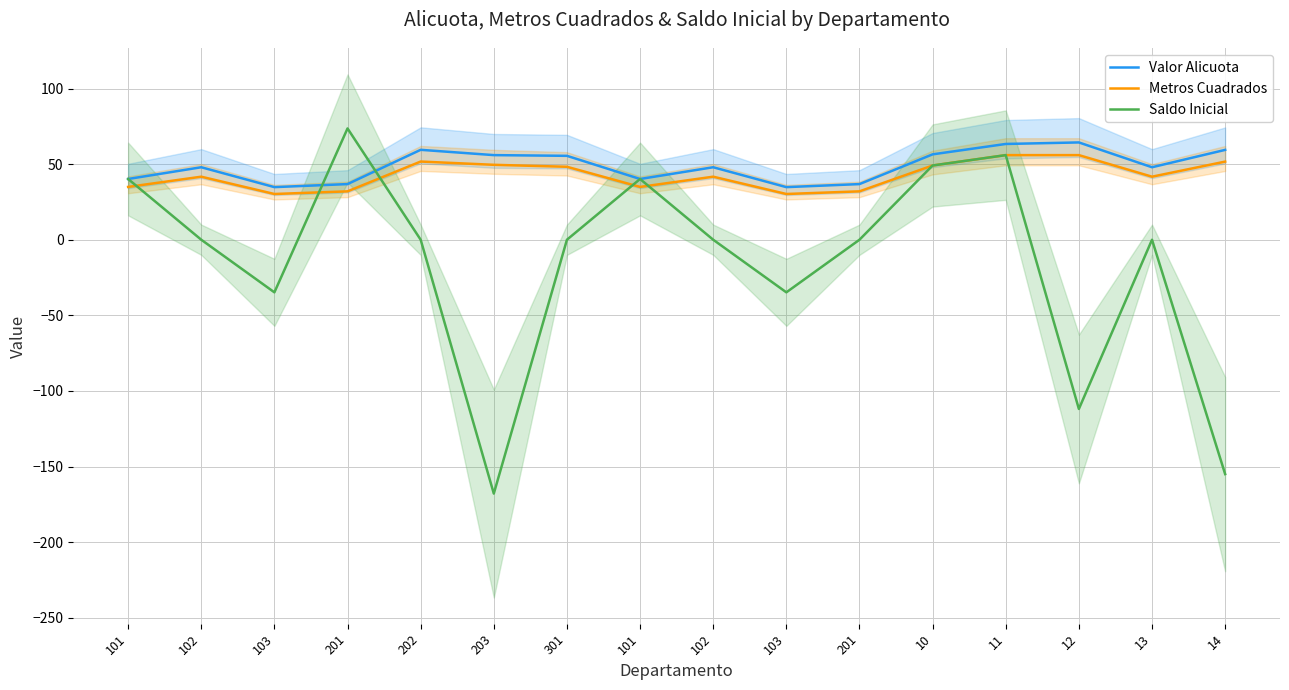

At how many categories does at least one series exceed -50?

16